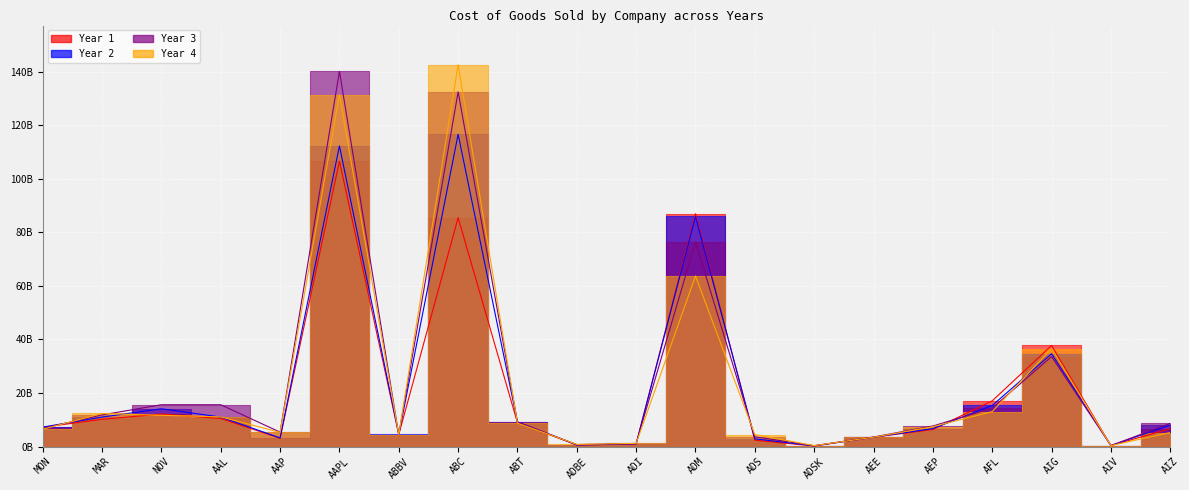

Where does the Year 1 series first go above 7?

MON